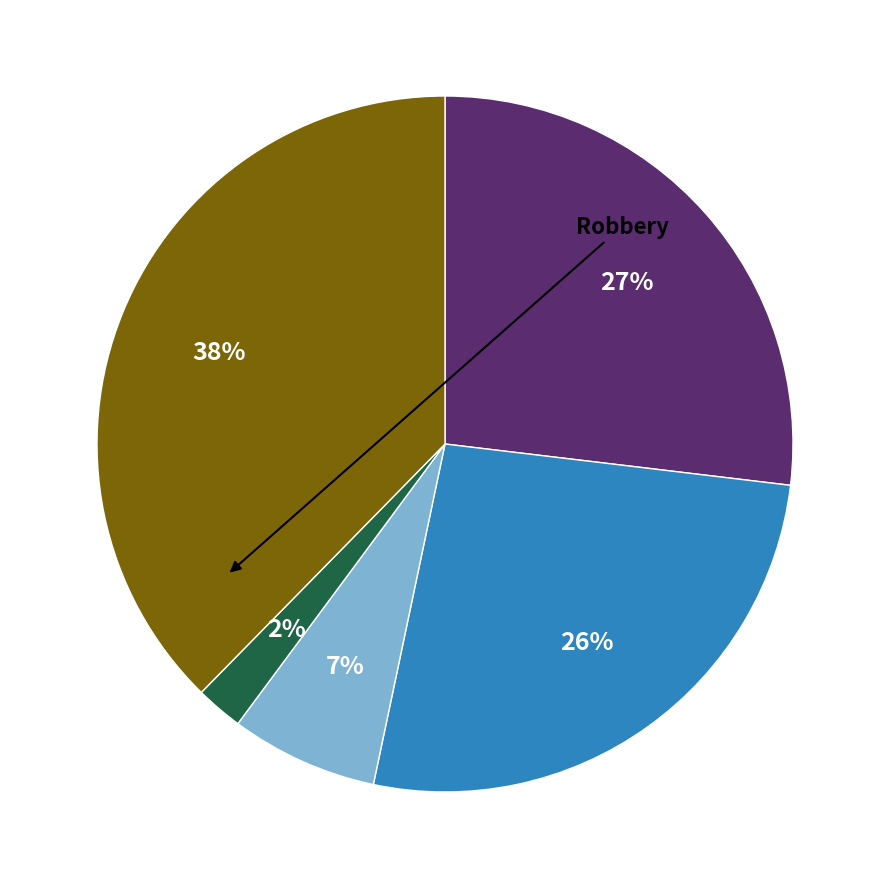

Is there a majority slice in this chart?

No